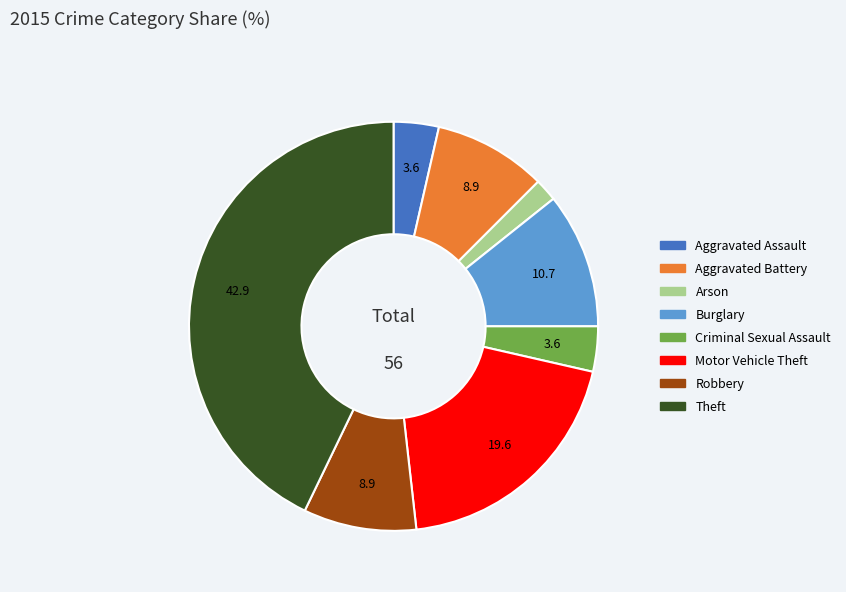

Approximately how many times larger is the value at Burglary compared to Arson?

6.0